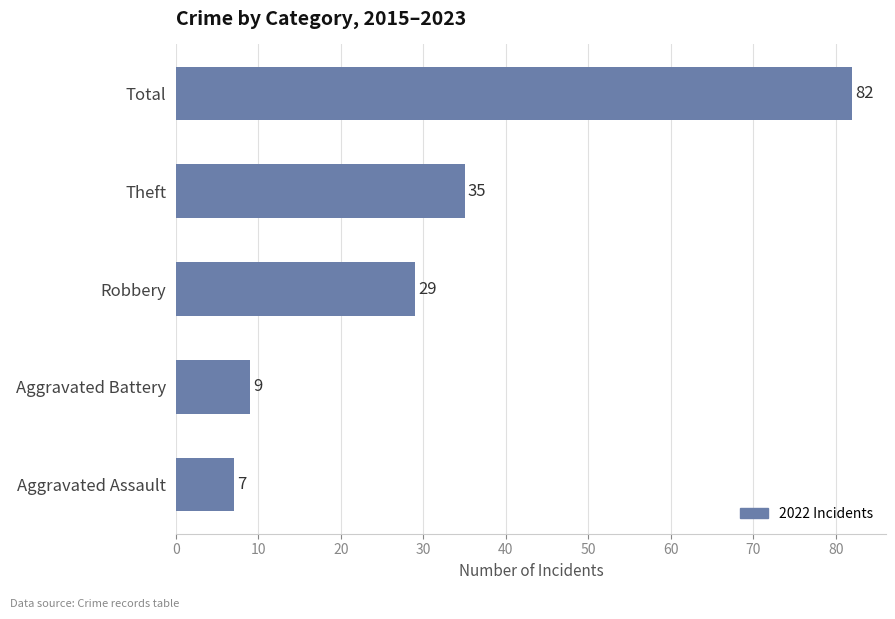

What is the minimum value shown in the chart?

7